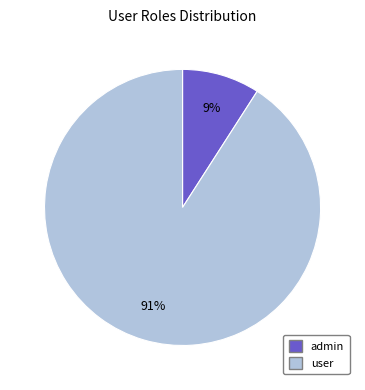

Which has a higher value, admin or user?

user